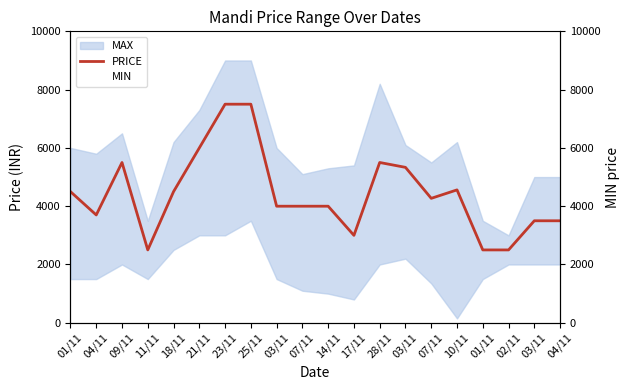

True or false: PRICE has a value of 3823 at 09/11.

False